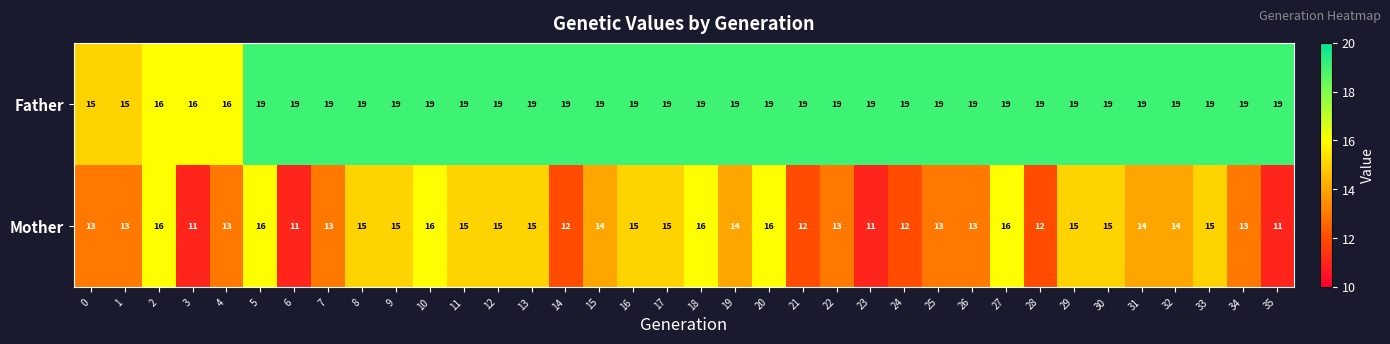

Which series has the largest total across all categories?

Father